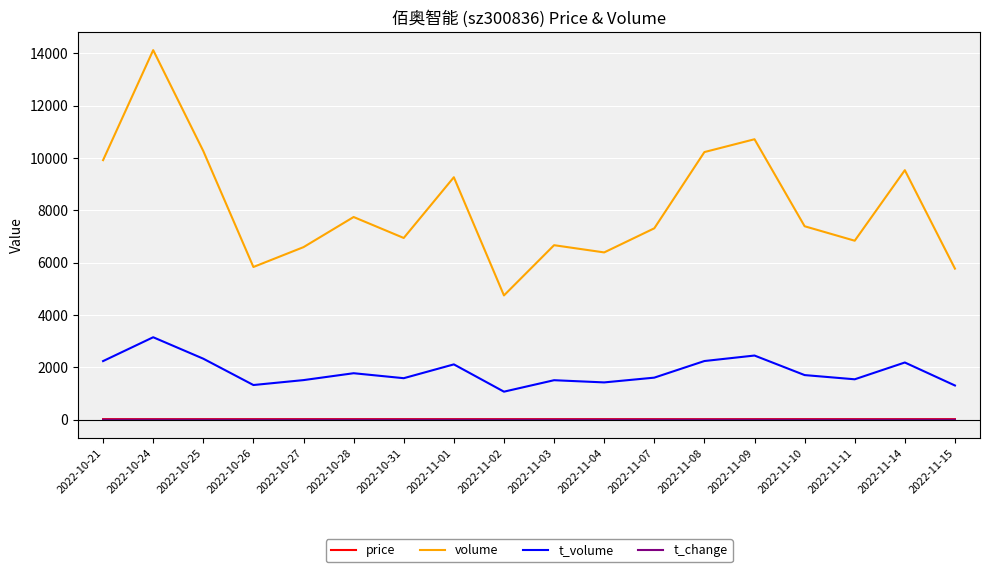

True or false: t_volume and t_change intersect in this chart.

False